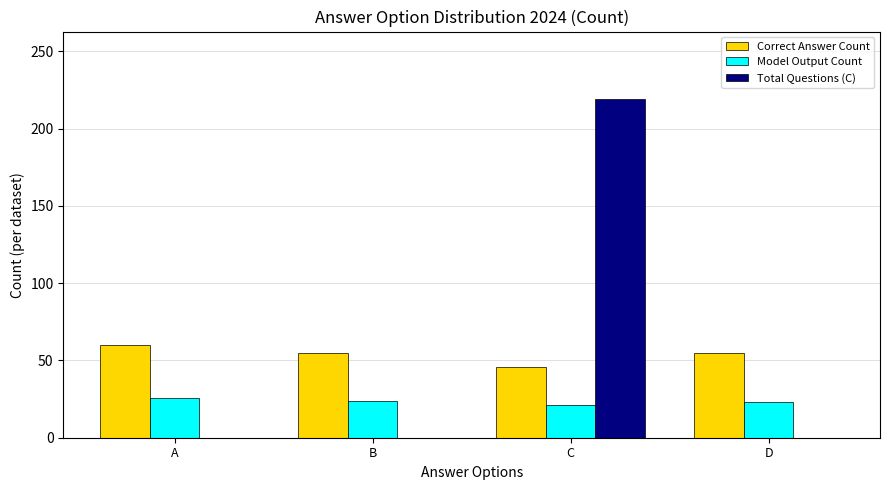

How many Total Questions (C) values are between 0 and 219?

4